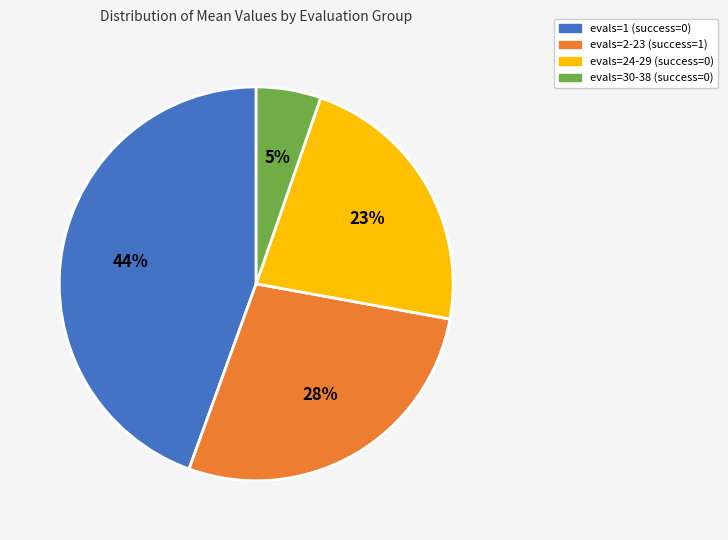

Which category has the biggest portion of the pie?

evals=1 (success=0)